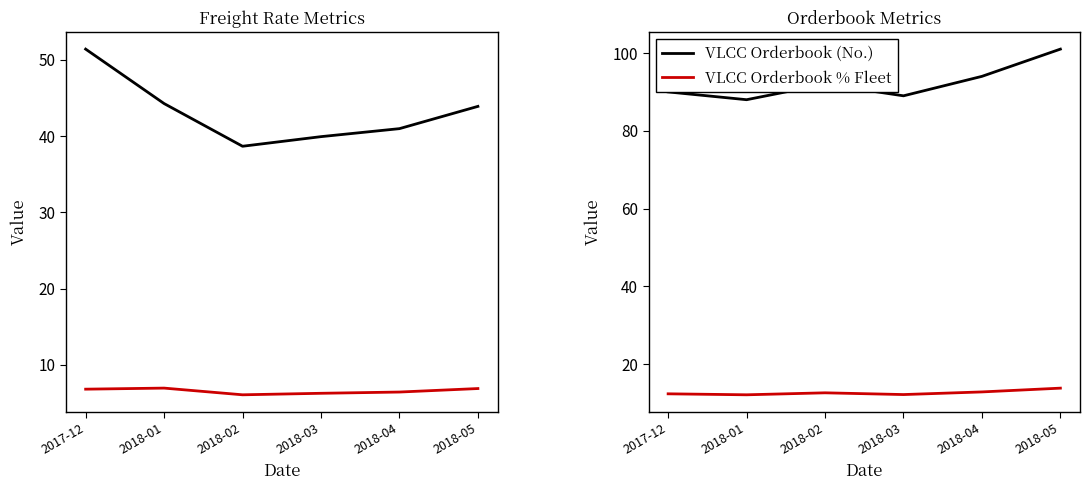

True or false: BDTI TD3 and VLCC Orderbook % Fleet cross at least once.

False